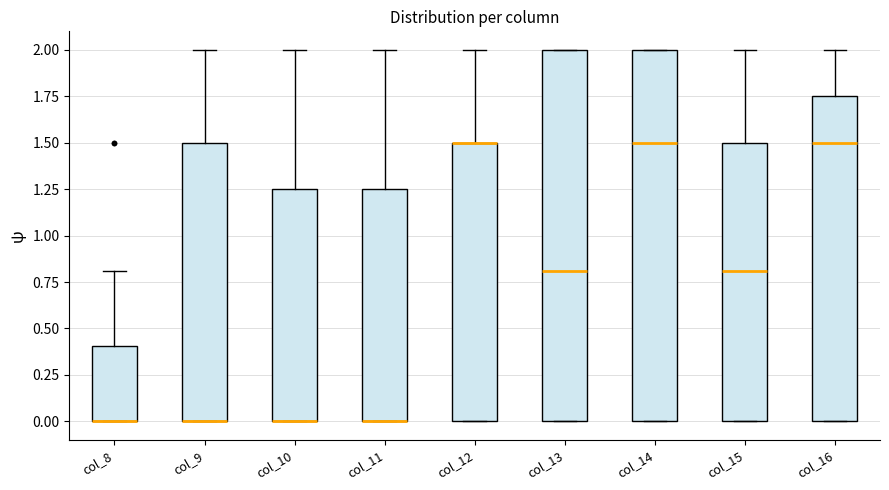

Where is the upper edge of the box for col_11 on the y-axis? The values are not printed on the chart, so give them approximately, as read against the axis.

1.25